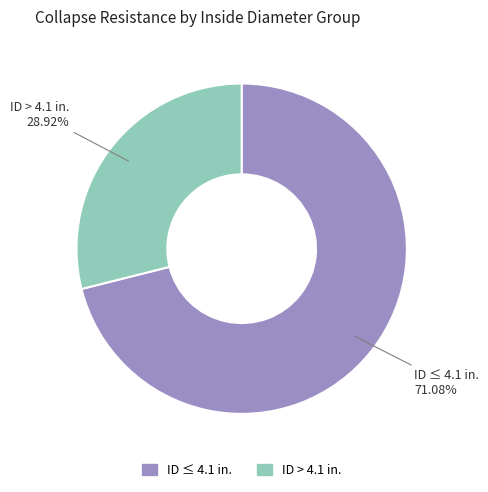

How many slices are in this pie chart?

2